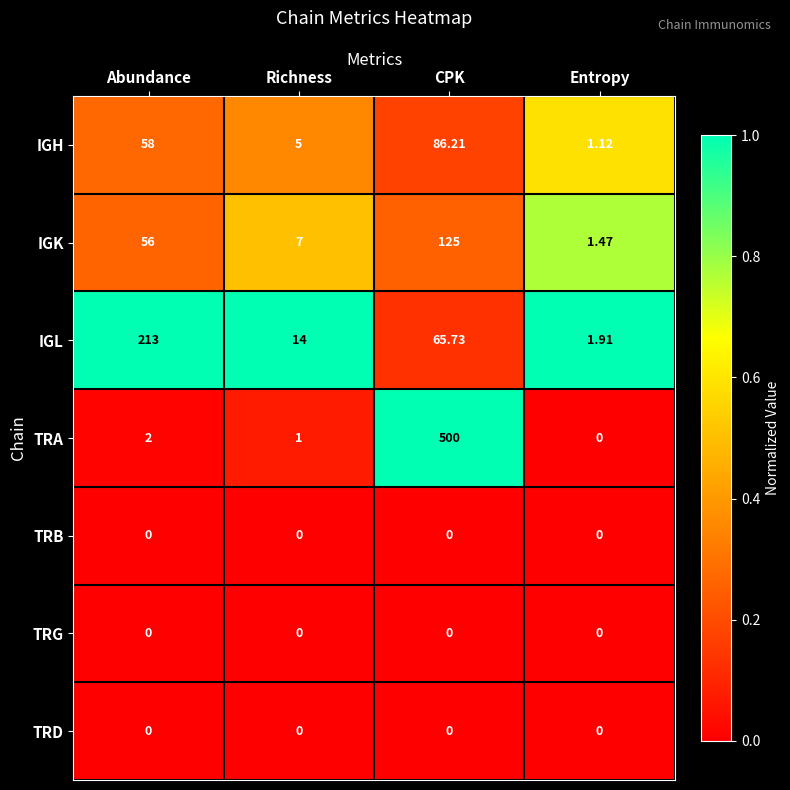

At which label does IGH reach its minimum?

Entropy